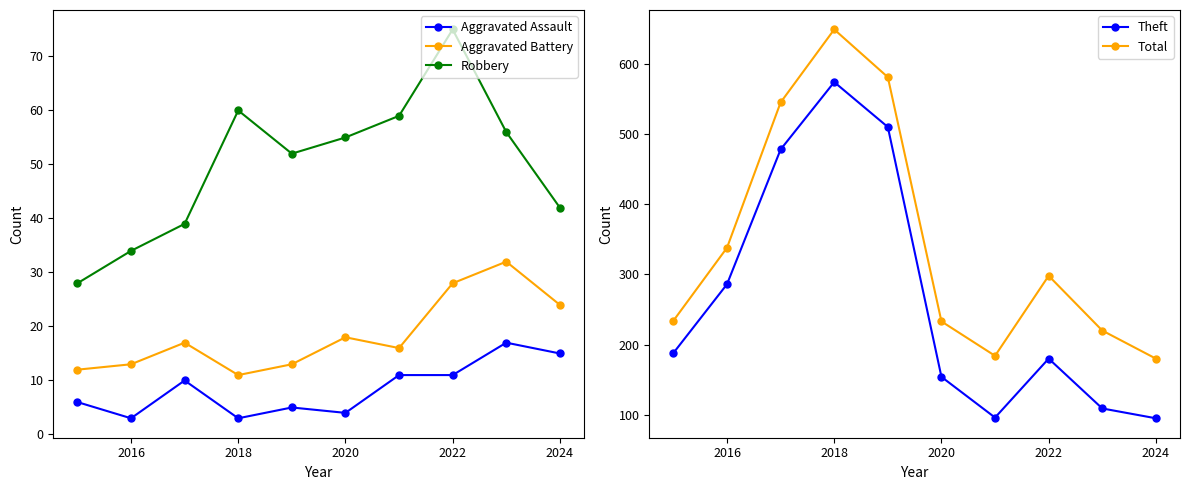

How many interior local valleys does the Robbery series have?

1